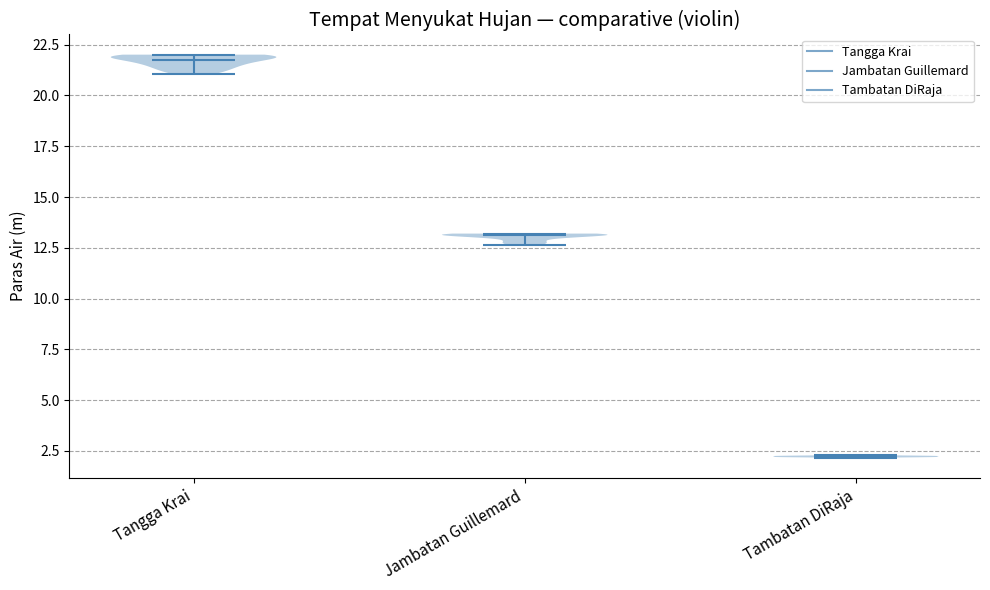

Reading left to right, read every violin against the y-axis: where its median line is, and the lowest and highest points it reaches. The values are not printed on the chart, so give them approximately, as read against the axis.

Tangga Krai: median line 22.0, lowest point 21.0, highest point 22.0
Jambatan Guillemard: median line 13.0, lowest point 12.5, highest point 13.0
Tambatan DiRaja: median line 2.0, lowest point 2.0, highest point 2.5